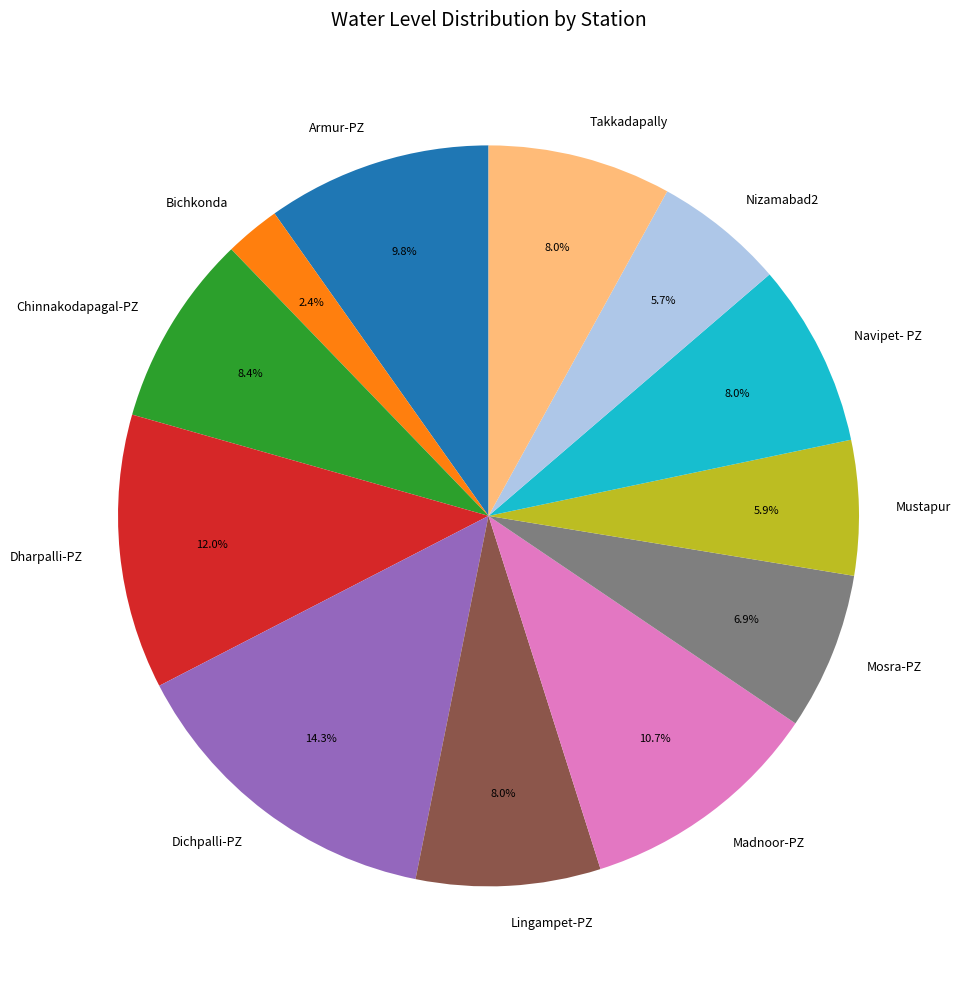

To the nearest percent, what percentage of the pie is Chinnakodapagal-PZ?

8%